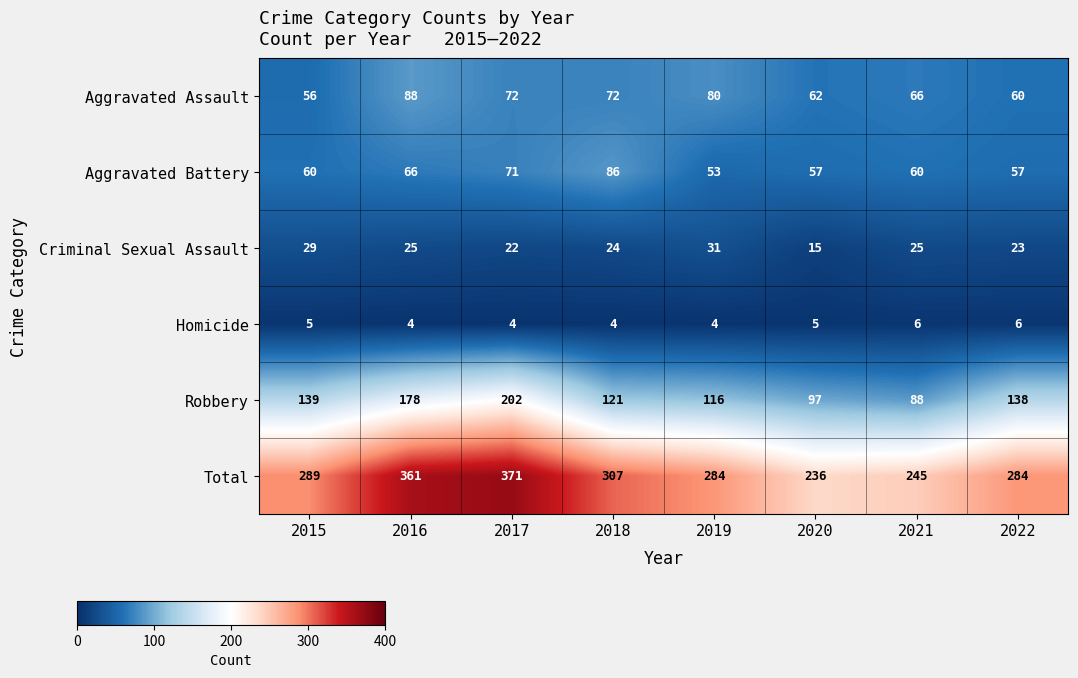

What is the sum of the Total values at 2016 and 2017?

732